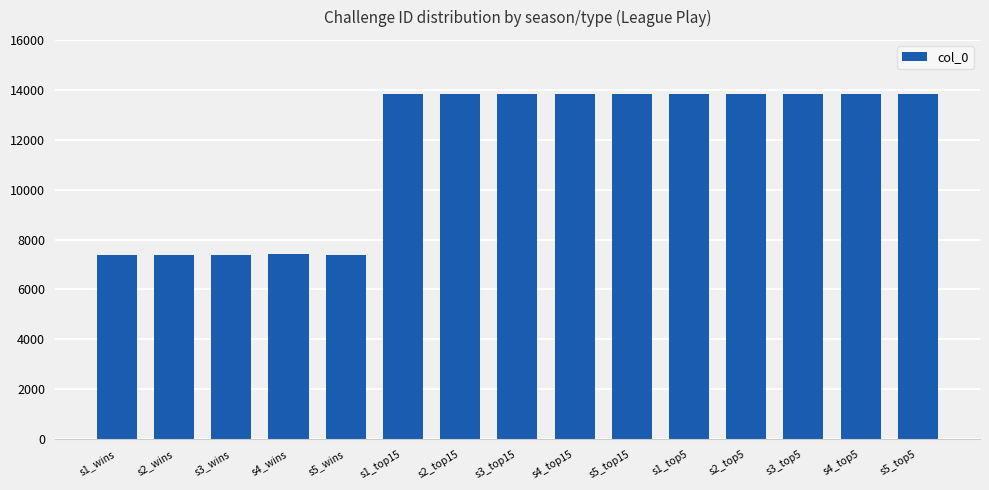

What is the change in value from s3_top15 to s1_top5?

+4